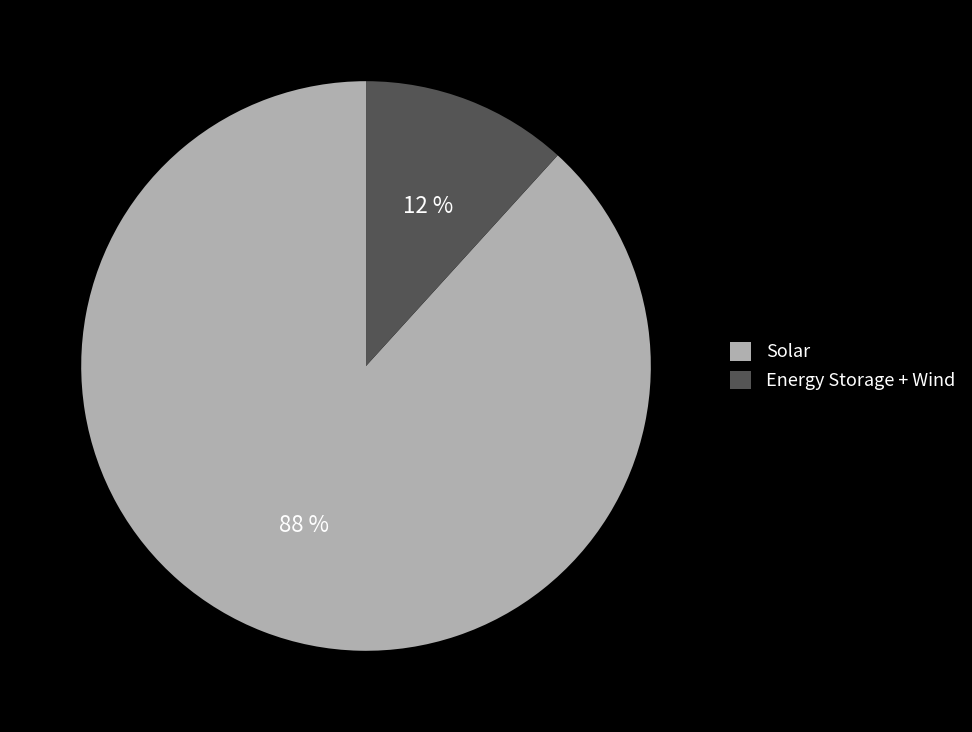

Count the number of slices in the pie.

2